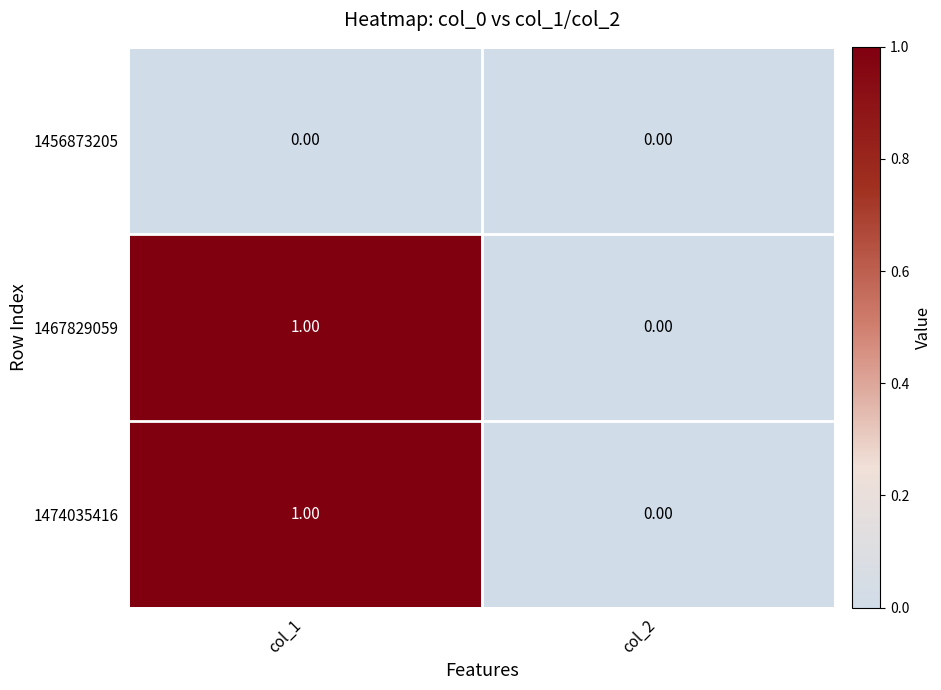

Rank the categories by 1467829059 value from lowest to highest.

col_2, col_1